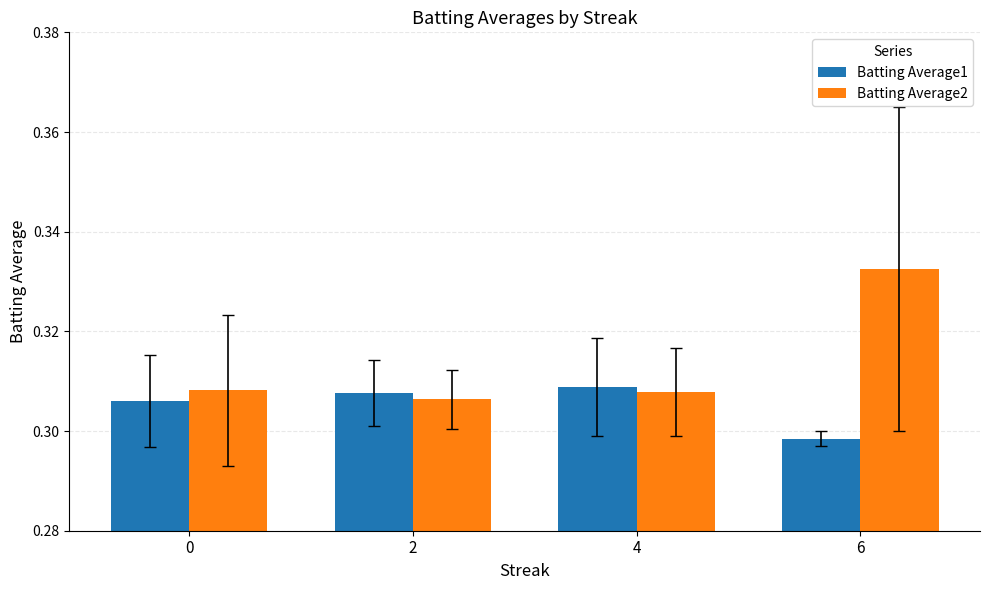

How many bars are there in total?

8